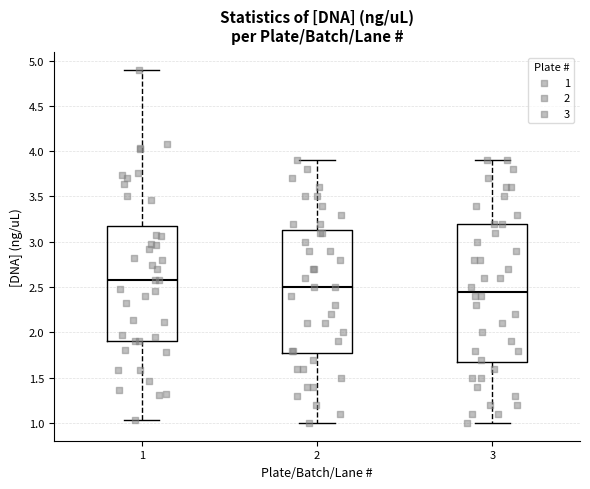

Reading left to right, transcribe this box plot: for each box, give where its median line is, the range the box spans, and where its two whiskers end, as read against the y-axis. The values are not printed on the chart, so give them approximately, as read against the axis.

1: median 2.60, box 1.90 to 3.20, whiskers 1.05 to 4.90
2: median 2.50, box 1.80 to 3.15, whiskers 1.00 to 3.90
3: median 2.45, box 1.70 to 3.20, whiskers 1.00 to 3.90